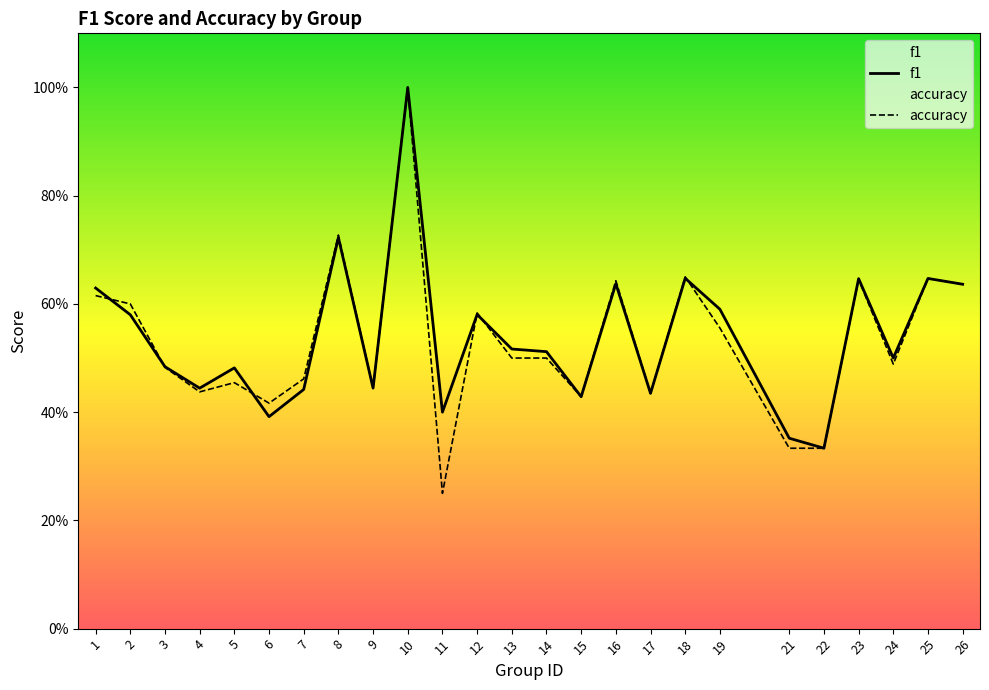

Read the f1 value at 11.

0.4